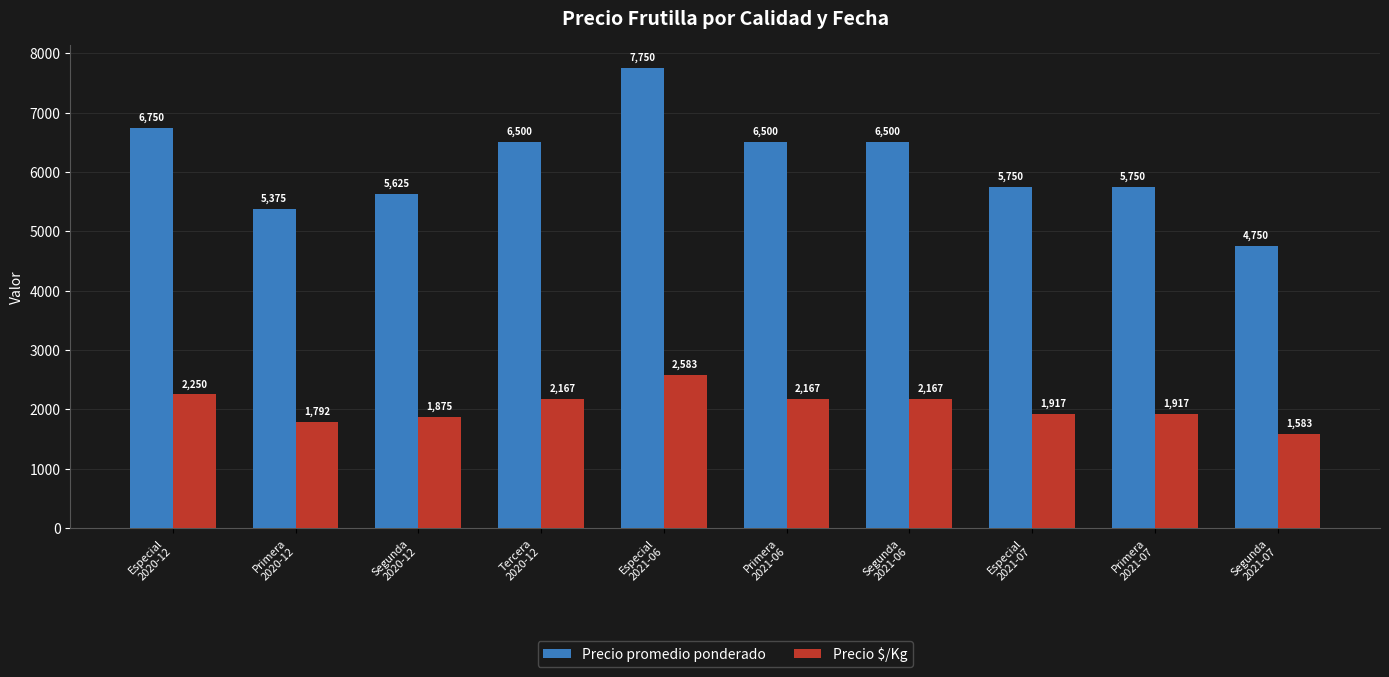

What is the label of the 1st bar from the right?

Segunda
2021-07